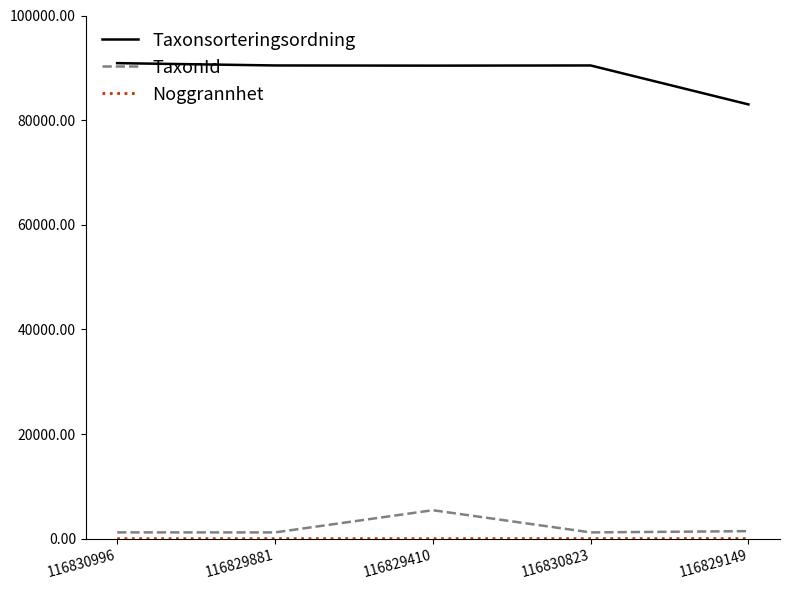

What is the lowest value of the Taxonsorteringsordning series?

83006